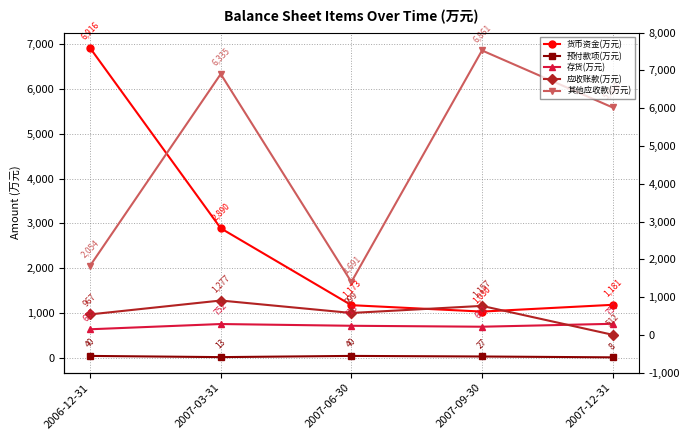

At which category does 货币资金(万元) reach its first local valley?

2007-09-30